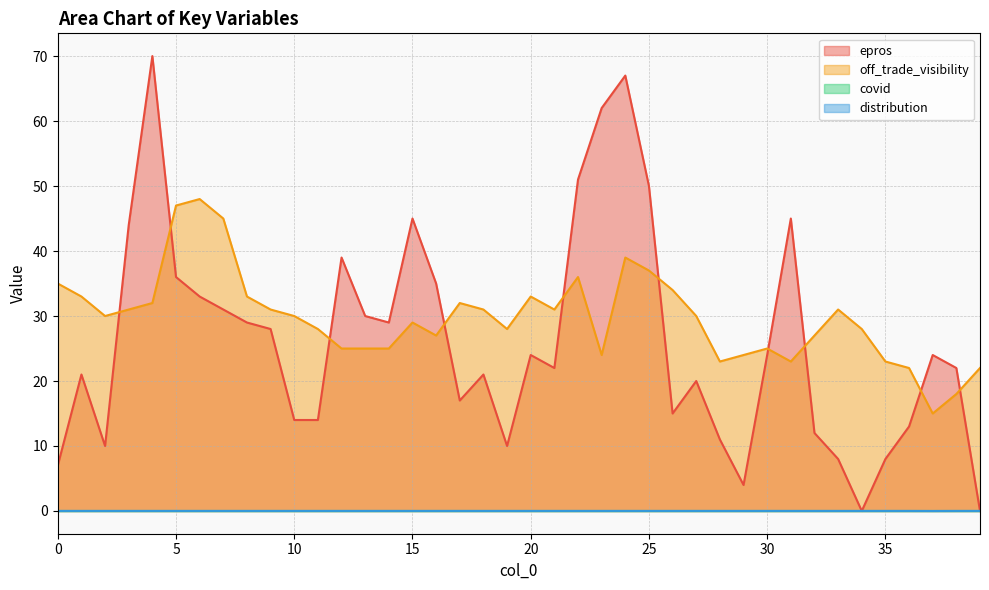

Reading left to right, transcribe all the data shown in this chart.

epros: 7.0	21.0	10.0	44.0	70.0	36.0	33.0	31.0	29.0	28.0	14.0	14.0	39.0	30.0	29.0	45.0	35.0	17.0	21.0	10.0	24.0	22.0	51.0	62.0	67.0	50.0	15.0	20.0	11.0	4.0	24.0	45.0	12.0	8.0	0.0	8.0	13.0	24.0	22.0	0.0
off_trade_visibility: 35.0	33.0	30.0	31.0	32.0	47.0	48.0	45.0	33.0	31.0	30.0	28.0	25.0	25.0	25.0	29.0	27.0	32.0	31.0	28.0	33.0	31.0	36.0	24.0	39.0	37.0	34.0	30.0	23.0	24.0	25.0	23.0	27.0	31.0	28.0	23.0	22.0	15.0	18.0	22.0
distribution: 0.0	0.0	0.0	0.0	0.0	0.0	0.0	0.0	0.0	0.0	0.0	0.0	0.0	0.0	0.0	0.0	0.0	0.0	0.0	0.0	0.0	0.0	0.0	0.0	0.0	0.0	0.0	0.0	0.0	0.0	0.0	0.0	0.0	0.0	0.0	0.0	0.0	0.0	0.0	0.0